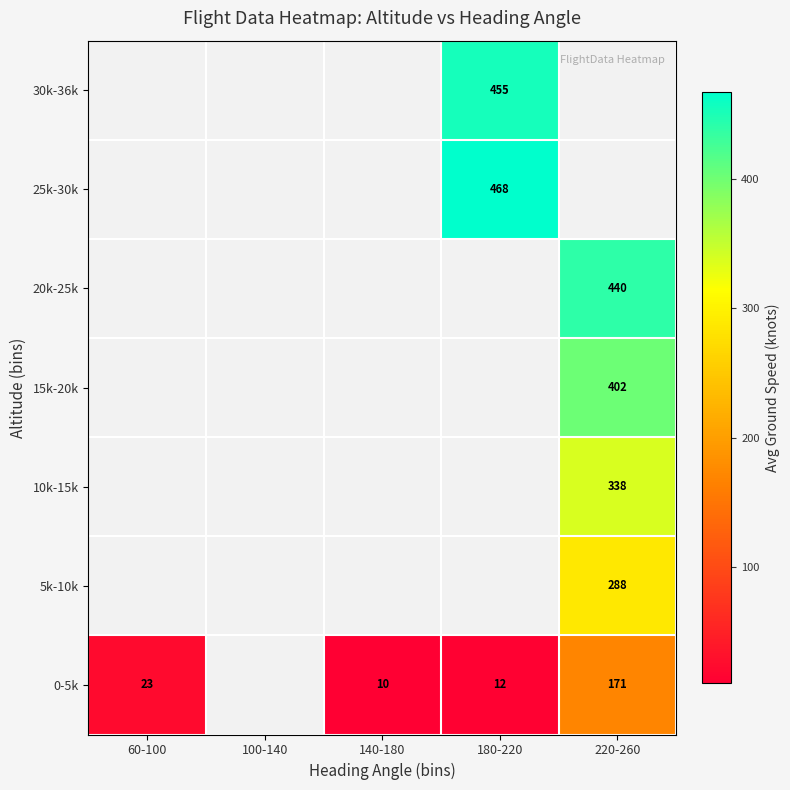

True or false: 0-5k has a value of 171 at 220-260.

True